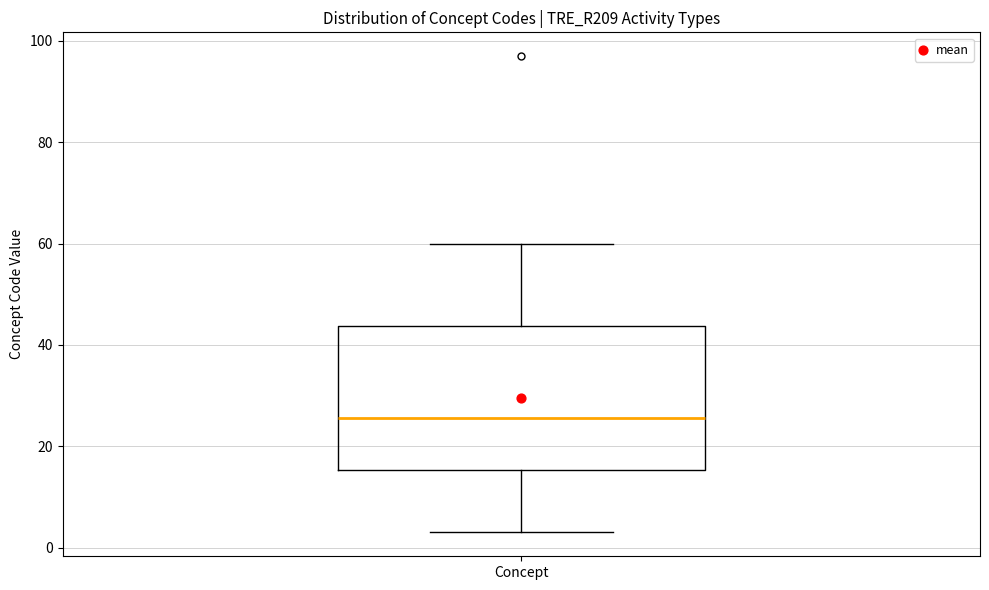

Read this box plot against the y-axis: the position of the median line, the range covered by the box, and the ends of both whiskers. The values are not printed on the chart, so give them approximately, as read against the axis.

median 26, box 16 to 44, whiskers 4 to 60